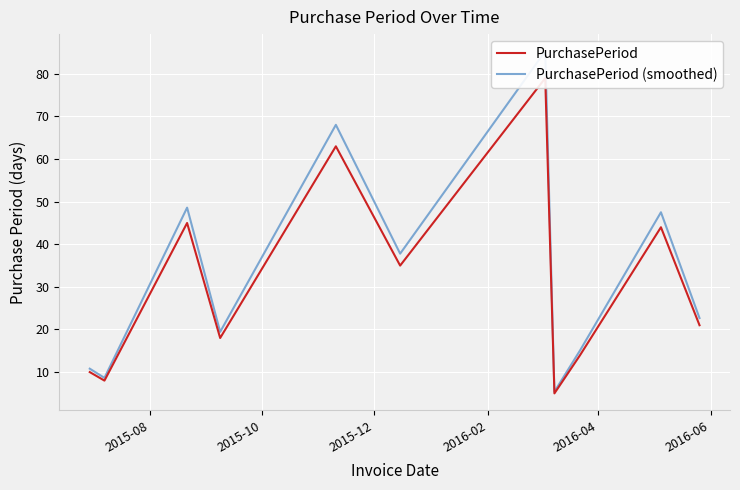

Reading left to right, list all the values displayed in this chart.

PurchasePeriod: 10.0	8.0	45.0	18.0	63.0	35.0	79.0	5.0	14.0	44.0	21.0
PurchasePeriod (smoothed): 10.8	8.6	48.6	19.4	68.0	37.8	85.3	5.4	15.1	47.5	22.7